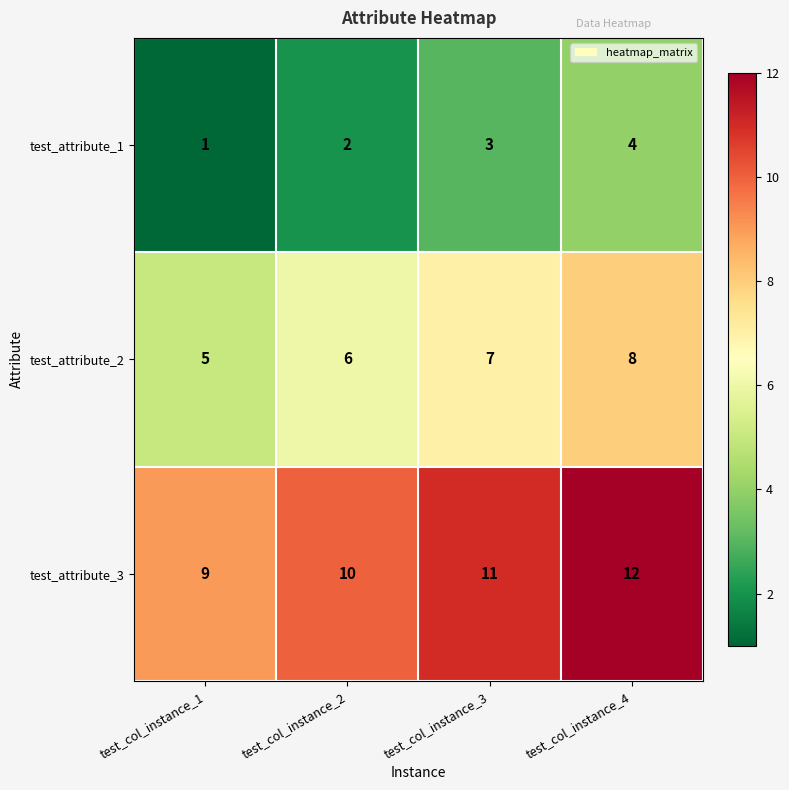

What is the difference between the highest and lowest values at test_col_instance_2?

8